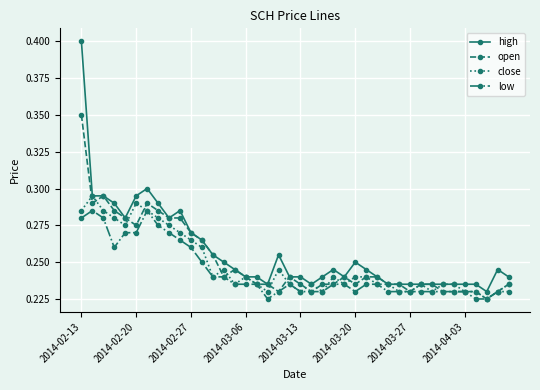

List the series in order of their peak value, lowest first.

low, close, open, high